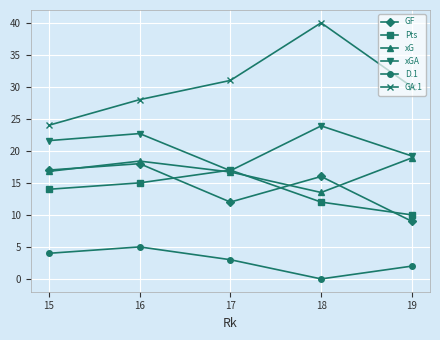

How many categories are shown in the chart?

5